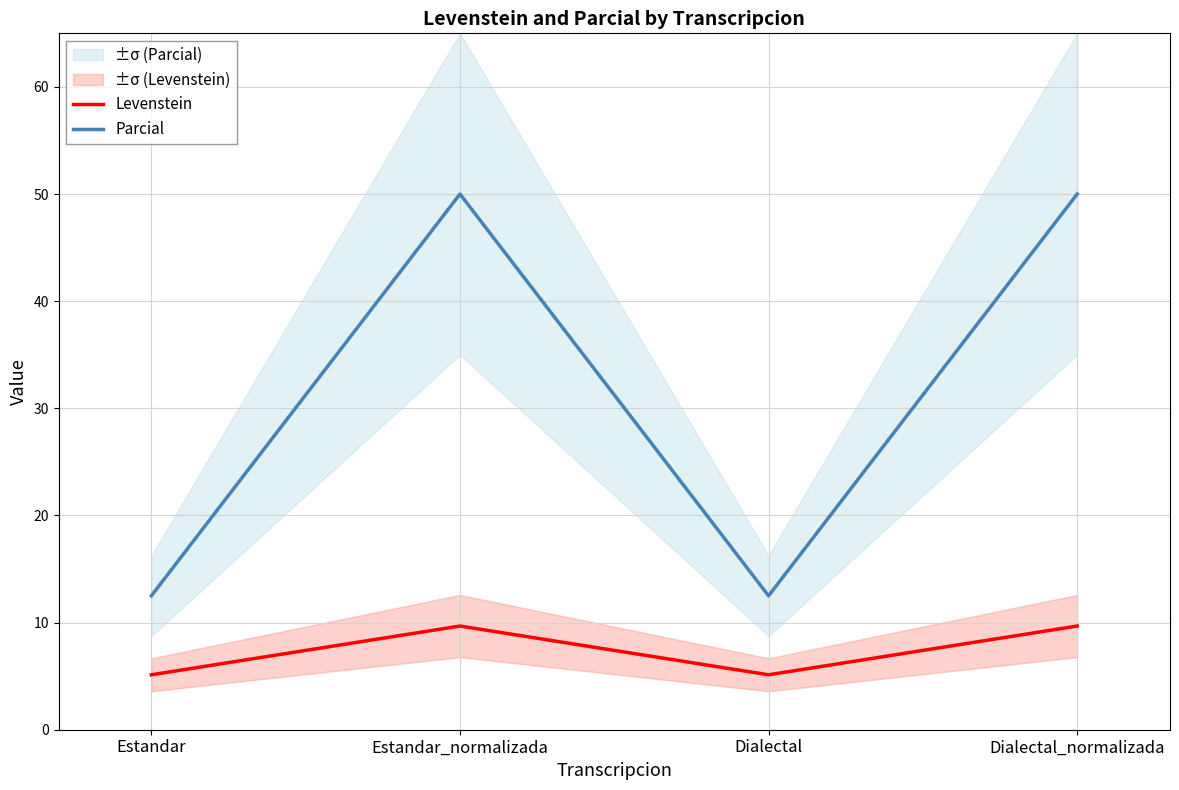

Reading left to right, list all the values displayed in this chart.

Levenstein: 5.1	9.7	5.1	9.7
Parcial: 12.5	50.0	12.5	50.0